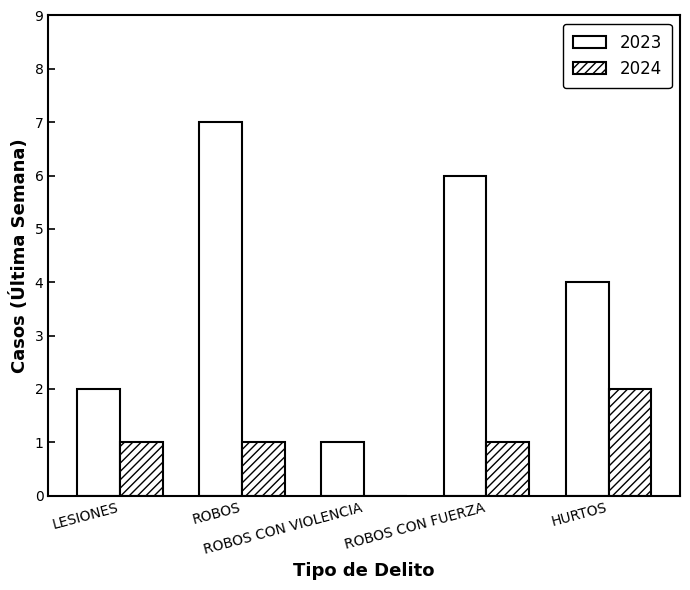

What is the value of the 2023 bar at the 1st from the left?

2